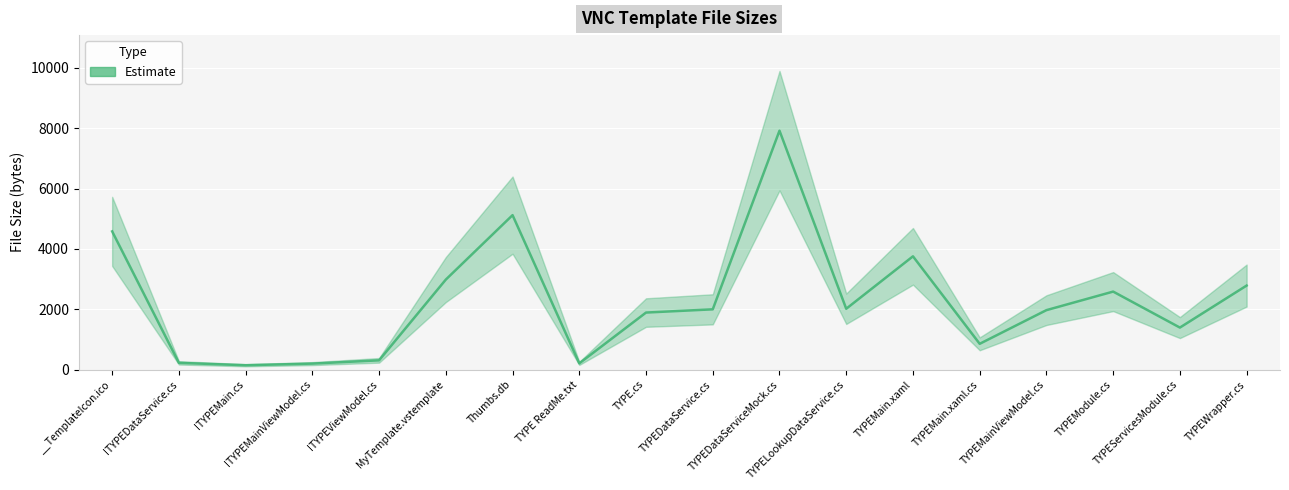

At which category does the chart reach its peak across all series?

TYPEDataServiceMock.cs